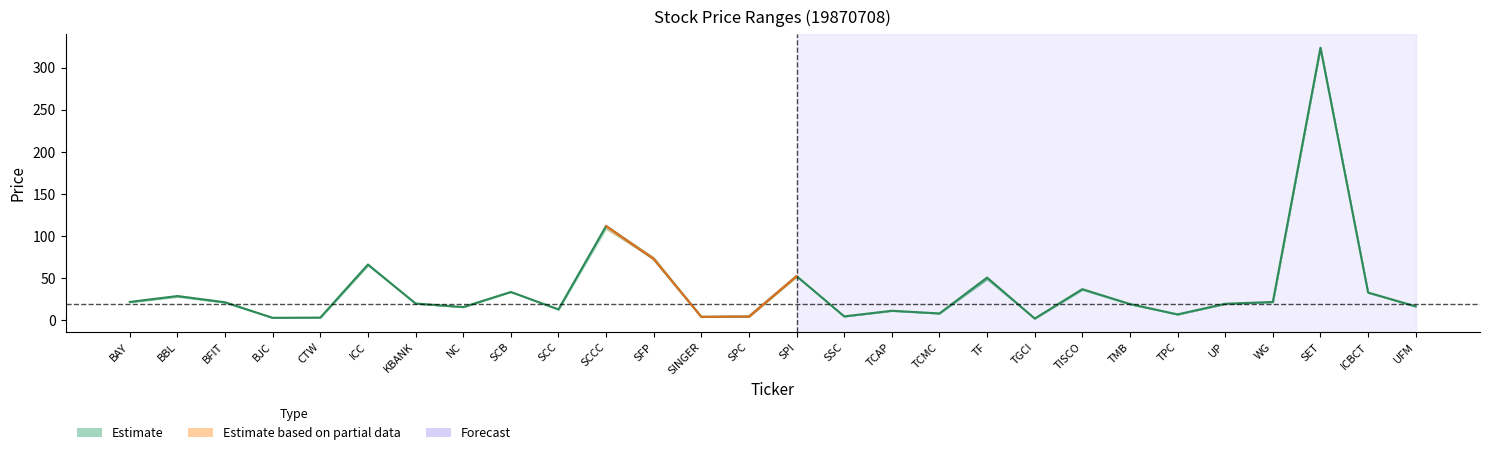

What is the sum of all values?

1026.1